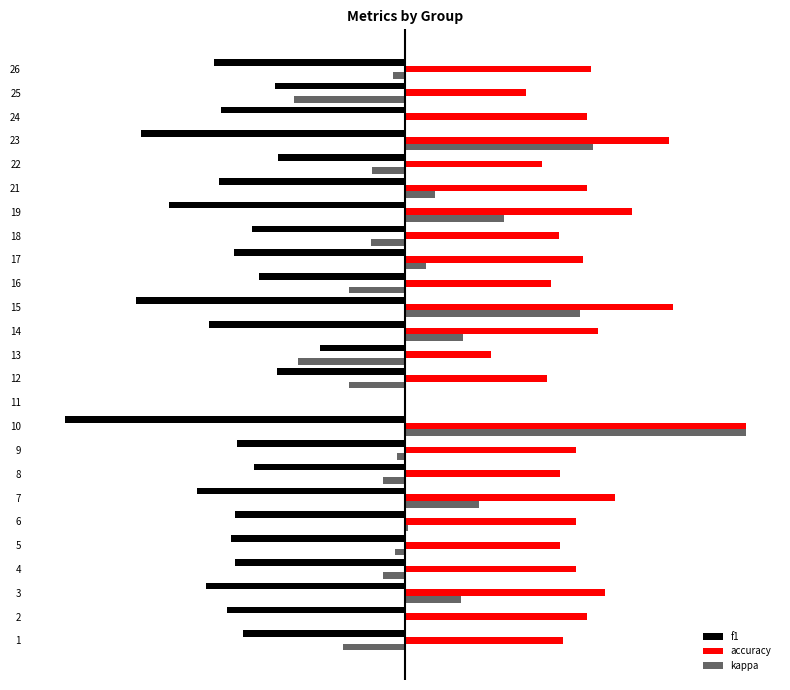

The accuracy series shows 0.8 at 23. True or false?

True